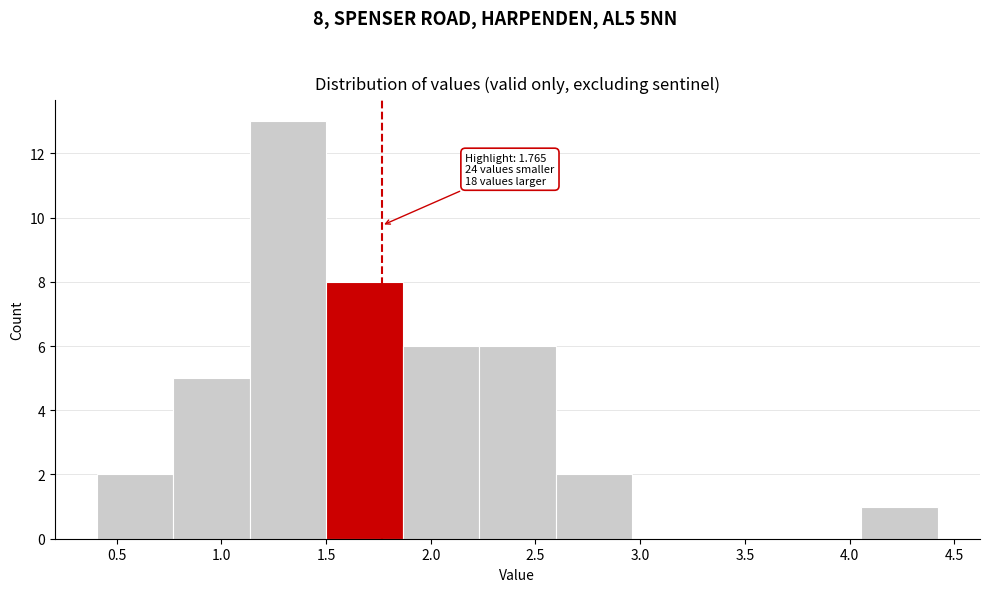

Which range on the x-axis has the tallest bar?

1.15 to 1.50